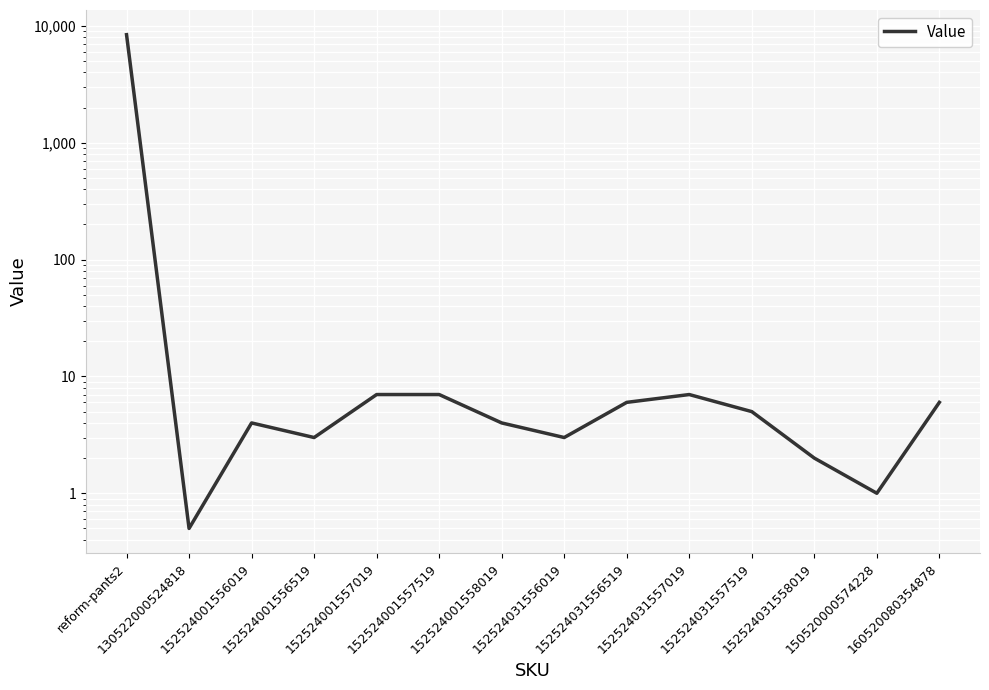

Reading left to right, list all the values displayed in this chart.

8424.0	0.5	4.0	3.0	7.0	7.0	4.0	3.0	6.0	7.0	5.0	2.0	1.0	6.0